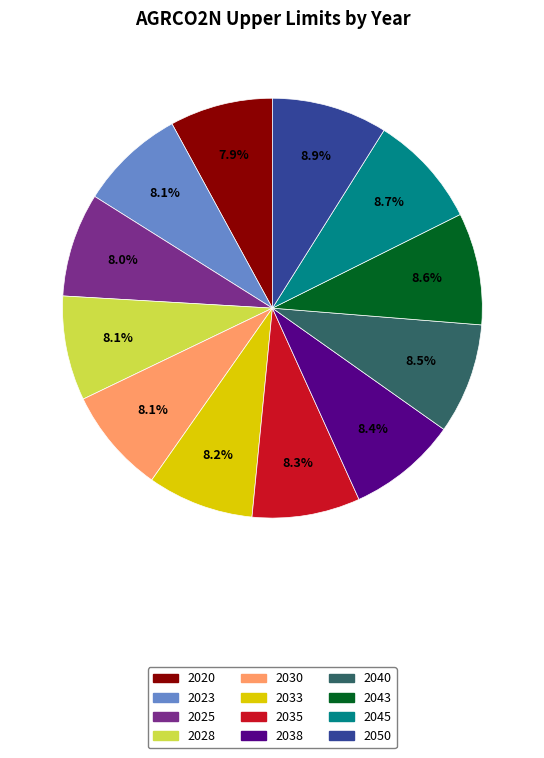

Is there any slice that represents more than half of the pie?

No